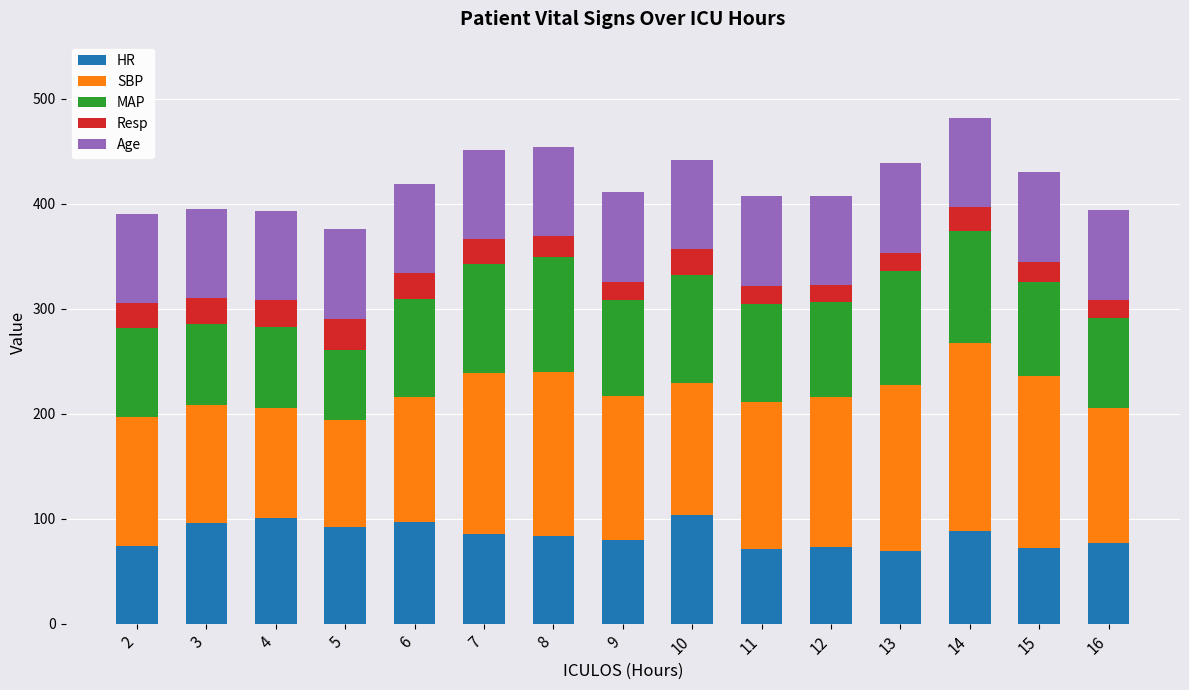

Are the bars grouped side by side (vs. stacked)?

No